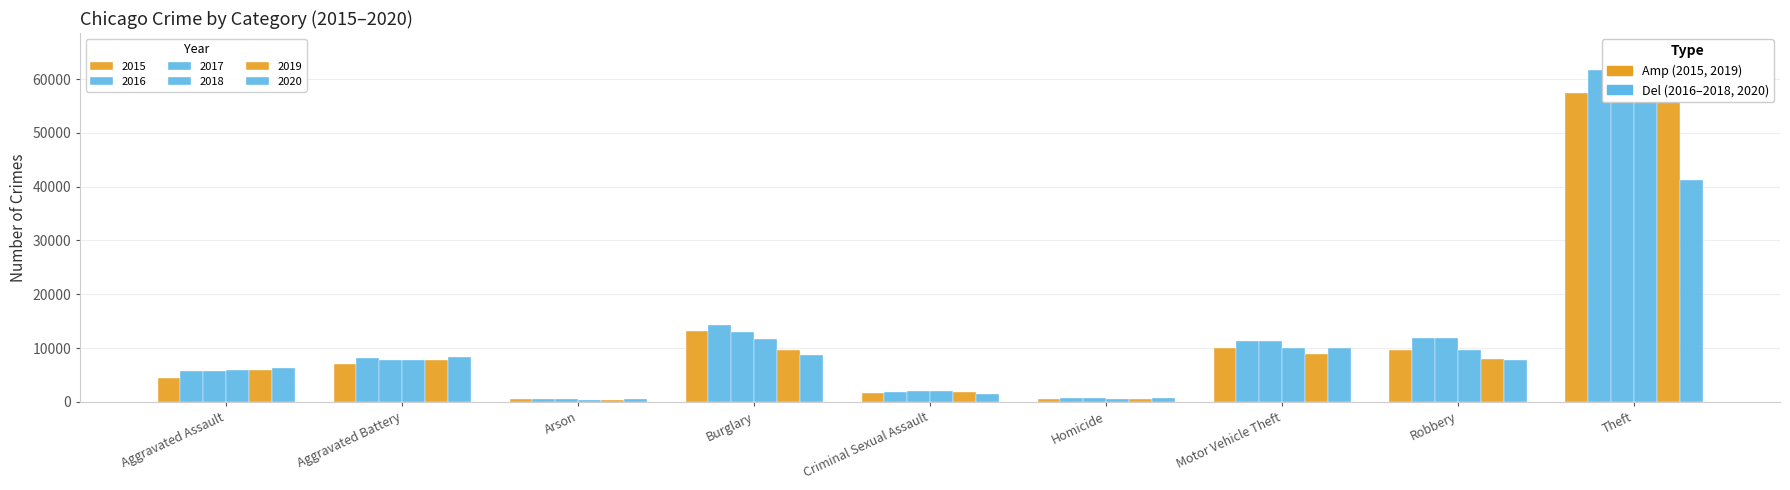

Reading left to right, transcribe all the data shown in this chart.

2015: Aggravated Assault=4480	Aggravated Battery=7018	Arson=448	Burglary=13184	Criminal Sexual Assault=1670	Homicide=496	Motor Vehicle Theft=10068	Robbery=9638	Theft=57350
2016: Aggravated Assault=5712	Aggravated Battery=8085	Arson=515	Burglary=14289	Criminal Sexual Assault=1817	Homicide=786	Motor Vehicle Theft=11286	Robbery=11960	Theft=61618
2017: Aggravated Assault=5793	Aggravated Battery=7845	Arson=444	Burglary=13001	Criminal Sexual Assault=1947	Homicide=672	Motor Vehicle Theft=11380	Robbery=11880	Theft=64381
2018: Aggravated Assault=6001	Aggravated Battery=7734	Arson=373	Burglary=11746	Criminal Sexual Assault=1978	Homicide=589	Motor Vehicle Theft=9983	Robbery=9679	Theft=65285
2019: Aggravated Assault=5841	Aggravated Battery=7857	Arson=376	Burglary=9639	Criminal Sexual Assault=1880	Homicide=498	Motor Vehicle Theft=8977	Robbery=7994	Theft=62484
2020: Aggravated Assault=6263	Aggravated Battery=8320	Arson=589	Burglary=8757	Criminal Sexual Assault=1454	Homicide=787	Motor Vehicle Theft=9956	Robbery=7855	Theft=41313